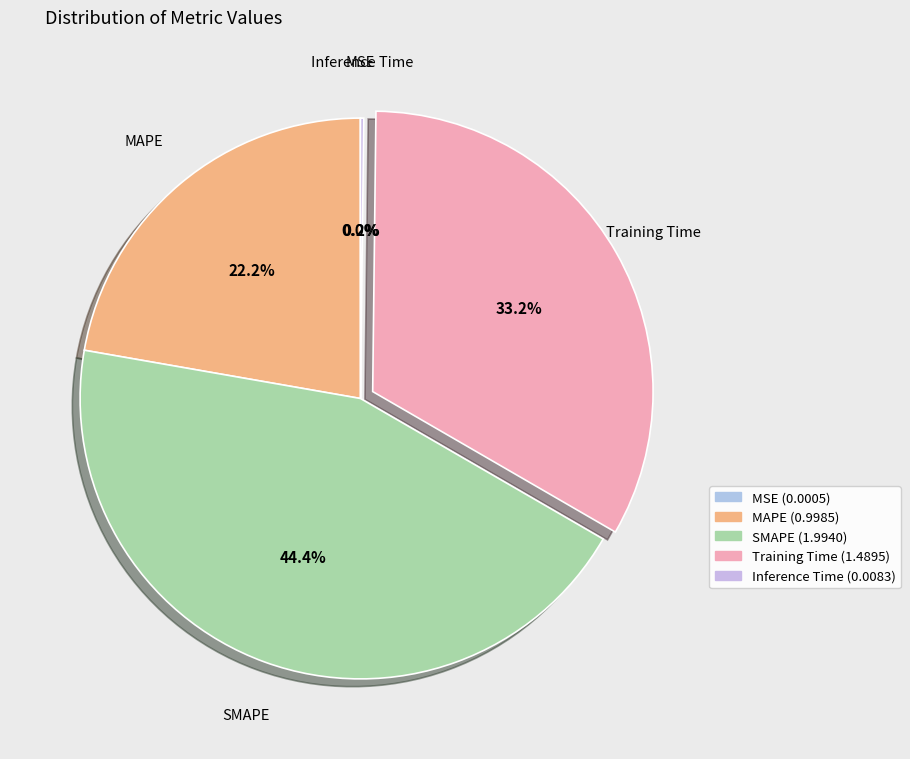

The SMAPE slice represents 37% of the pie. True or false?

False